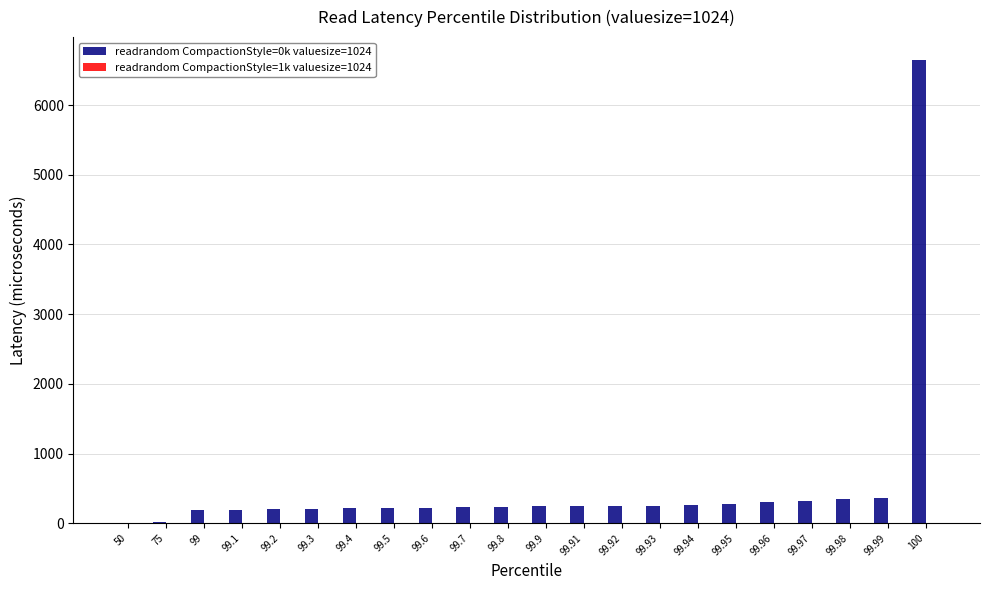

Which series has the largest total across all categories?

readrandom CompactionStyle=0k valuesize=1024